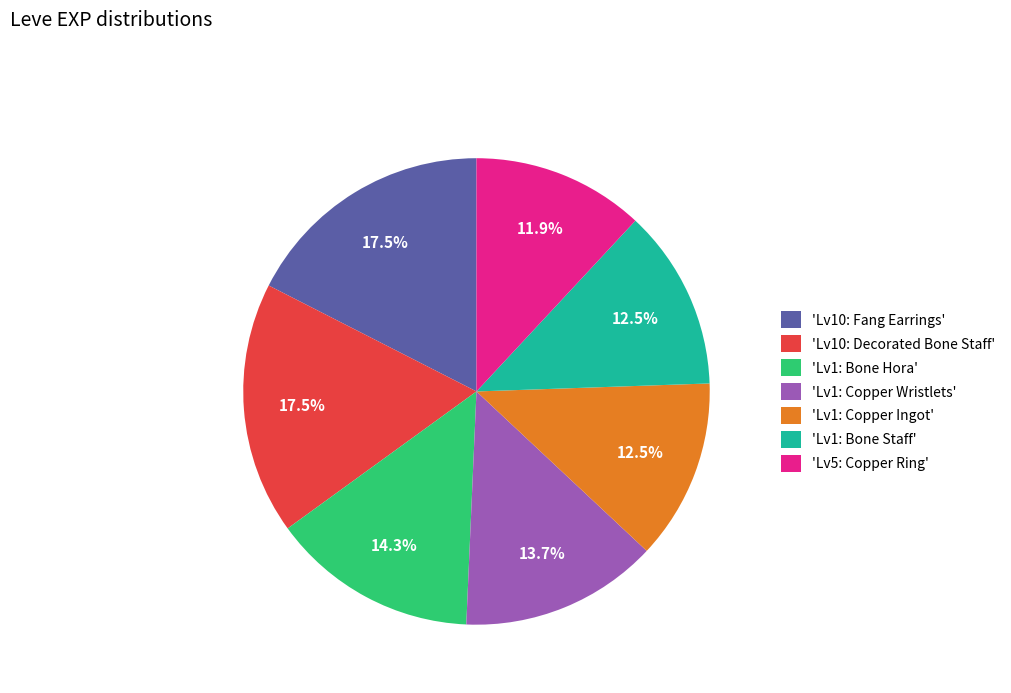

How much of the chart is everything except 'Lv1: Bone Staff'?

87.5%